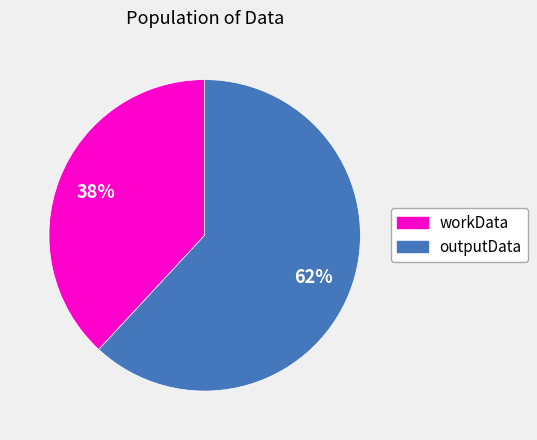

To the nearest percent, what is the average slice percentage?

50%